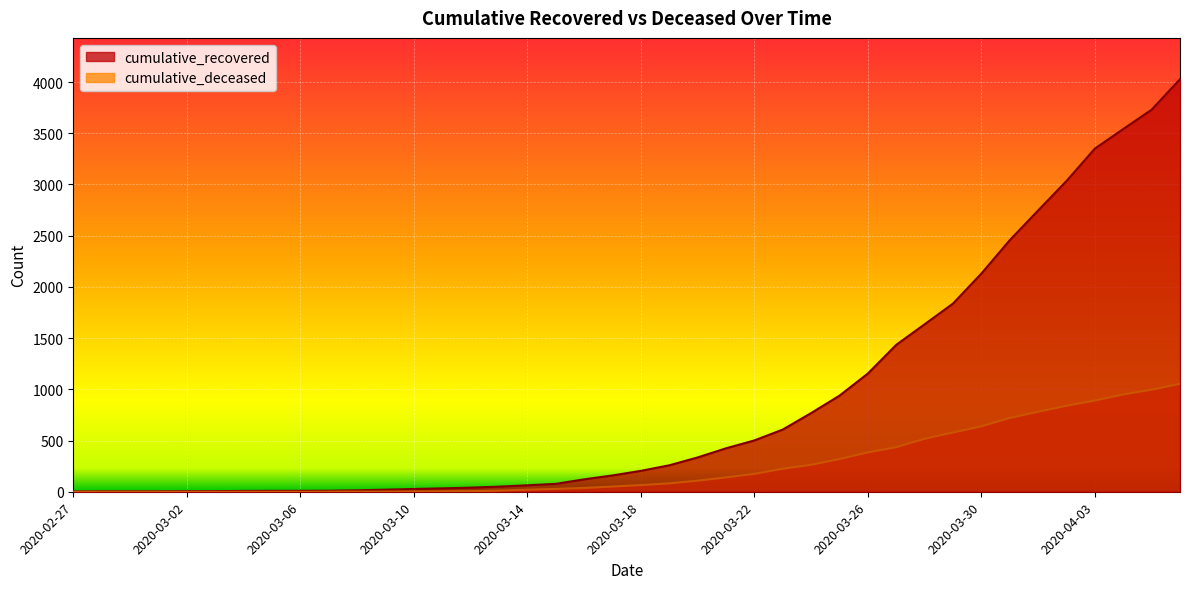

The cumulative_deceased series shows 729 at 2020-02-28. True or false?

False